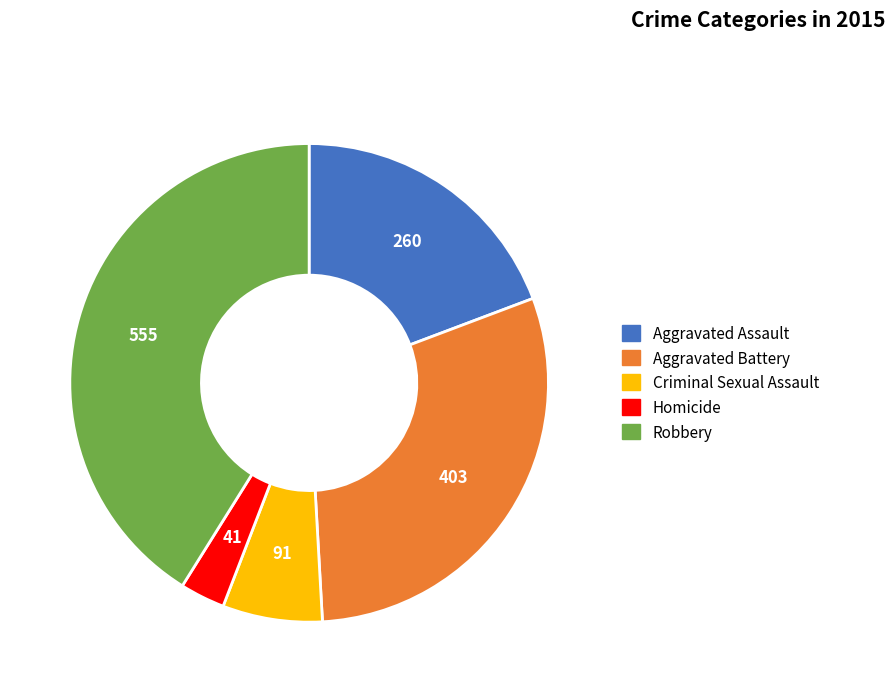

Is there any slice that represents more than half of the pie?

No